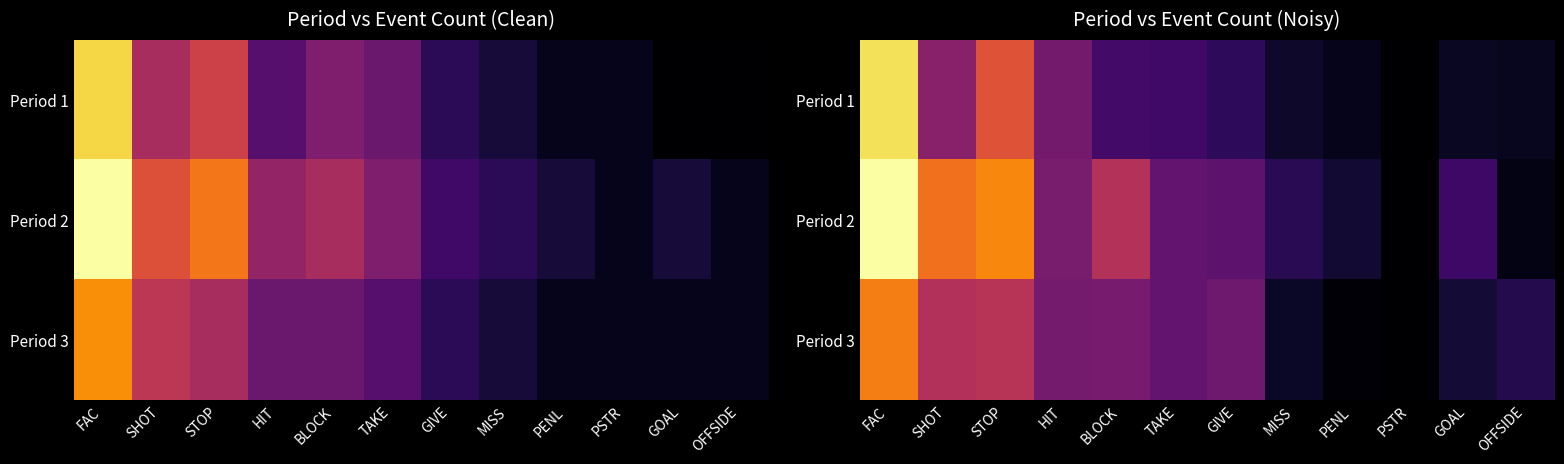

Which series has the largest total across all categories?

Period 2